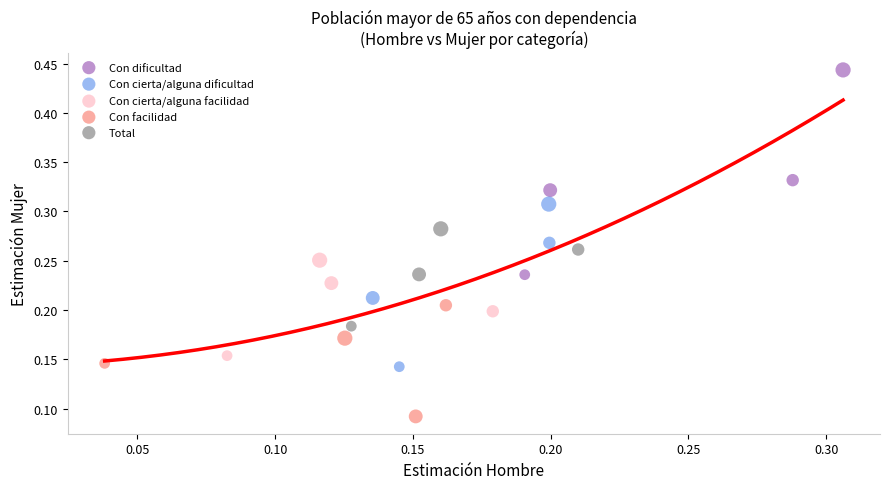

Which series has the largest Y range (max minus min)?

Con dificultad